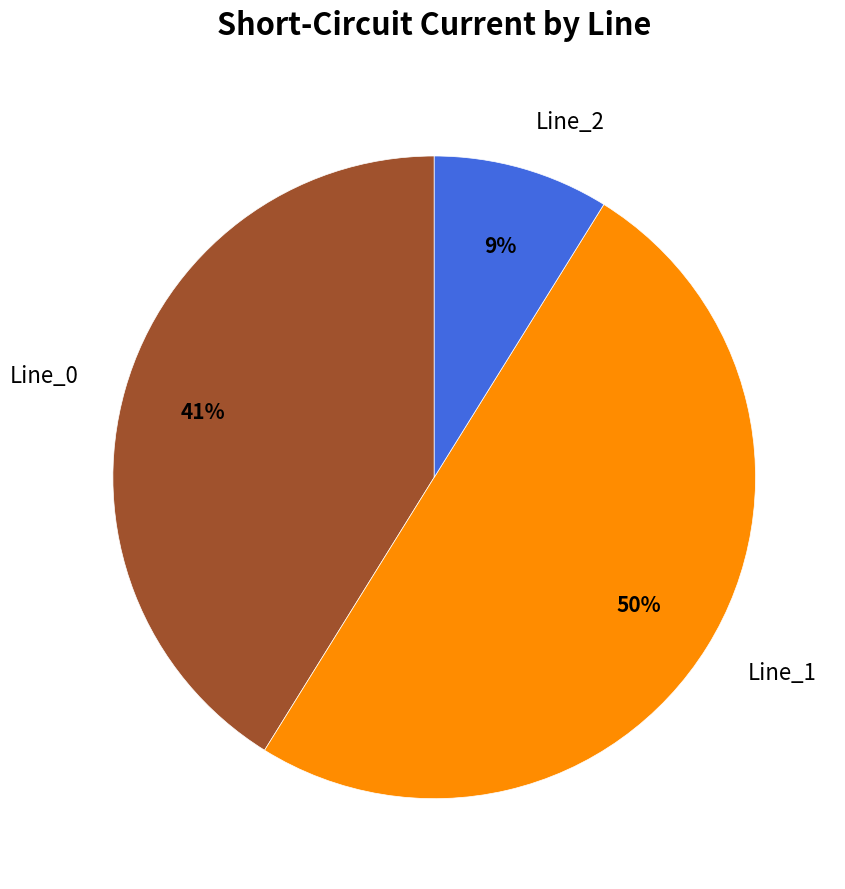

Rank the categories by value from highest to lowest.

Line_1, Line_0, Line_2